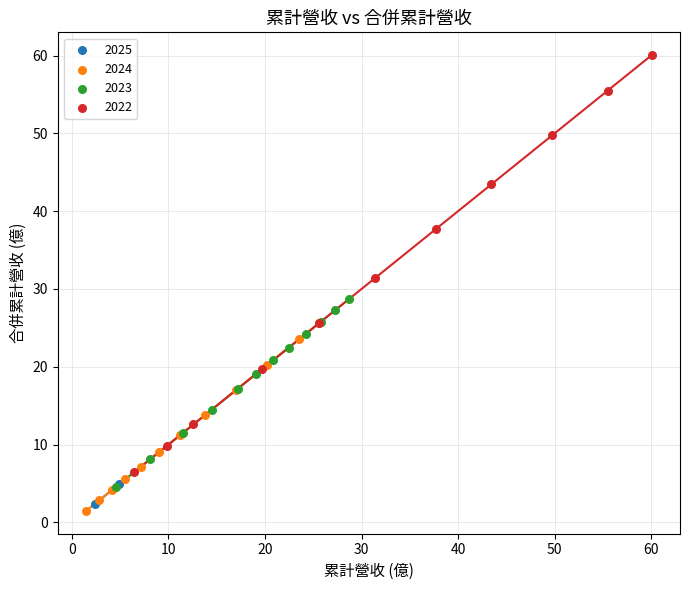

What are all the series names shown in the legend?

2025, 2024, 2023, 2022